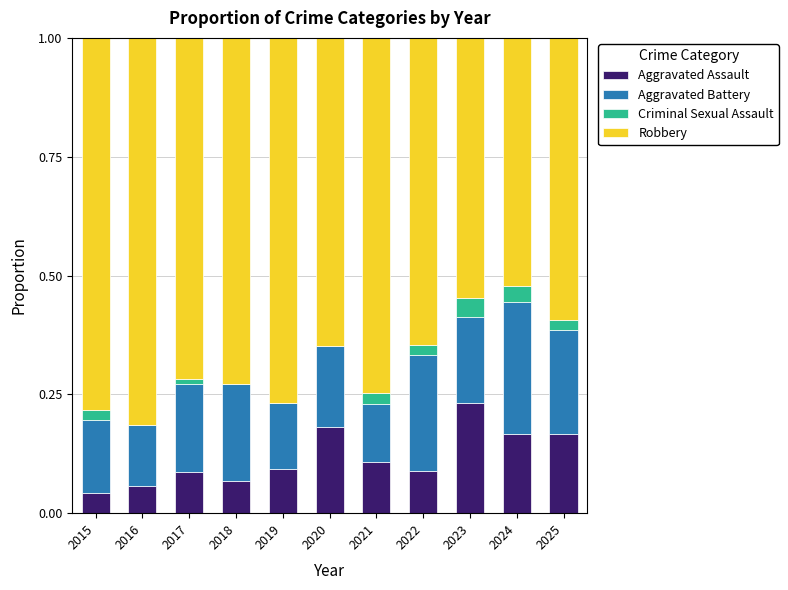

What is the total value across all series at 2020?

1.0